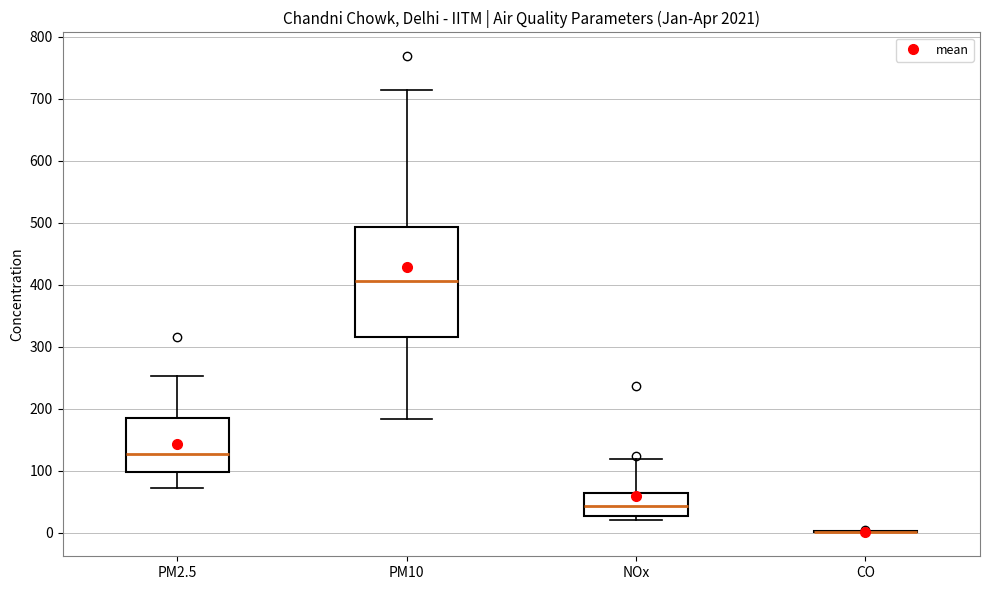

Reading left to right, transcribe this box plot: for each box, give where its median line is, the range the box spans, and where its two whiskers end, as read against the y-axis. The values are not printed on the chart, so give them approximately, as read against the axis.

PM2.5: median 130, box 100 to 180, whiskers 70 to 250
PM10: median 410, box 320 to 490, whiskers 180 to 710
NOx: median 40, box 30 to 60, whiskers 20 to 120
CO: box collapsed to a line at 0, whiskers 0 to 0